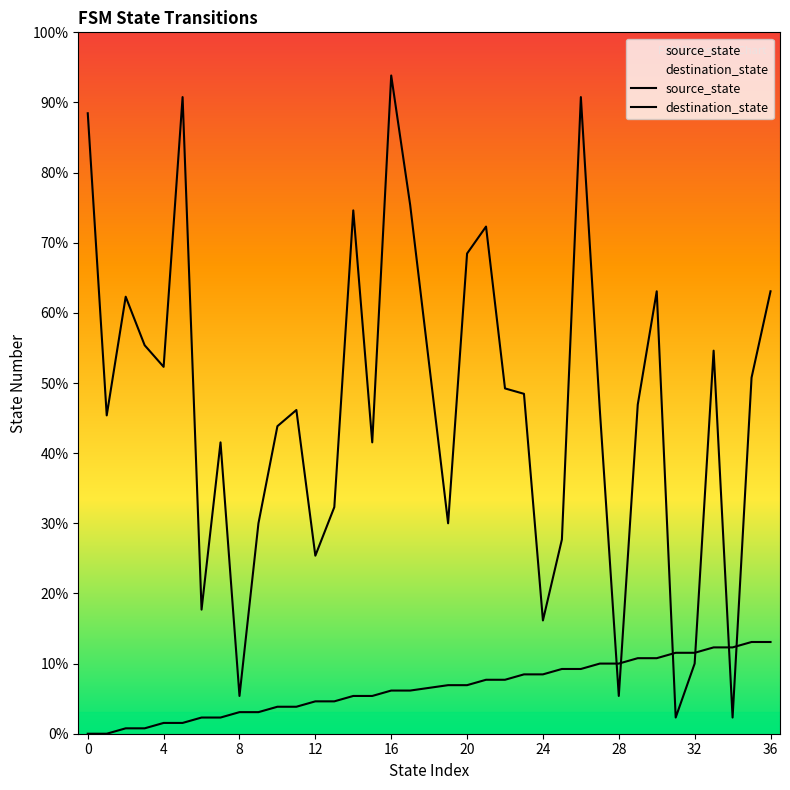

How many lines are shown in the chart?

2